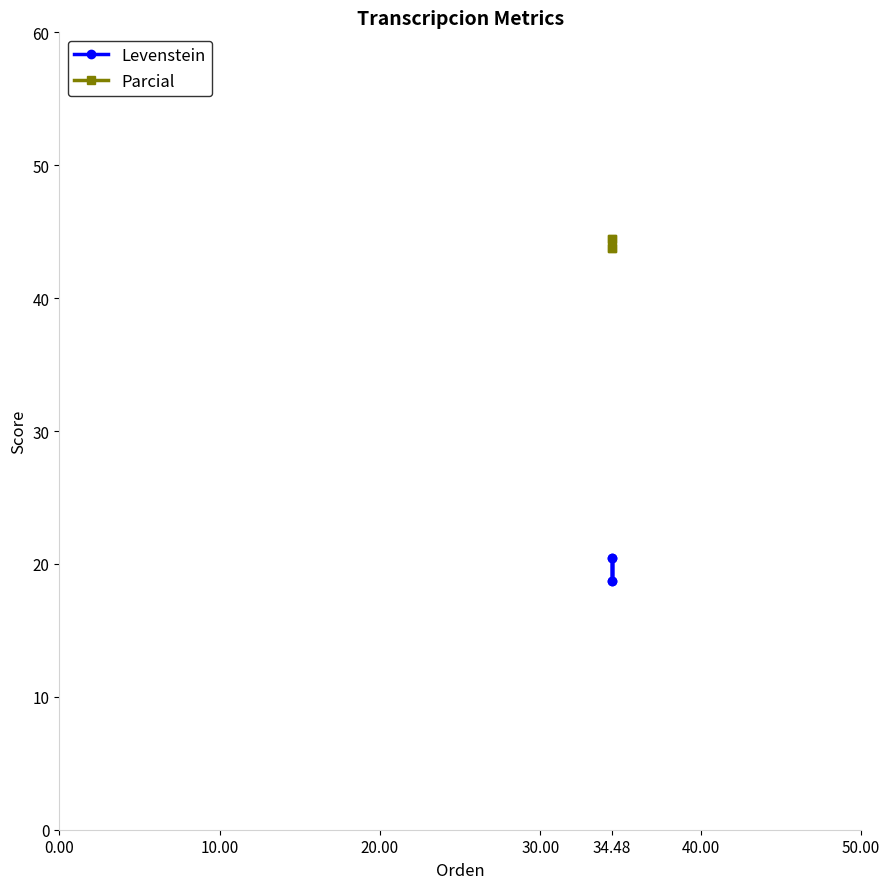

What is the value of the Levenstein point at the 2nd from the left?

20.5